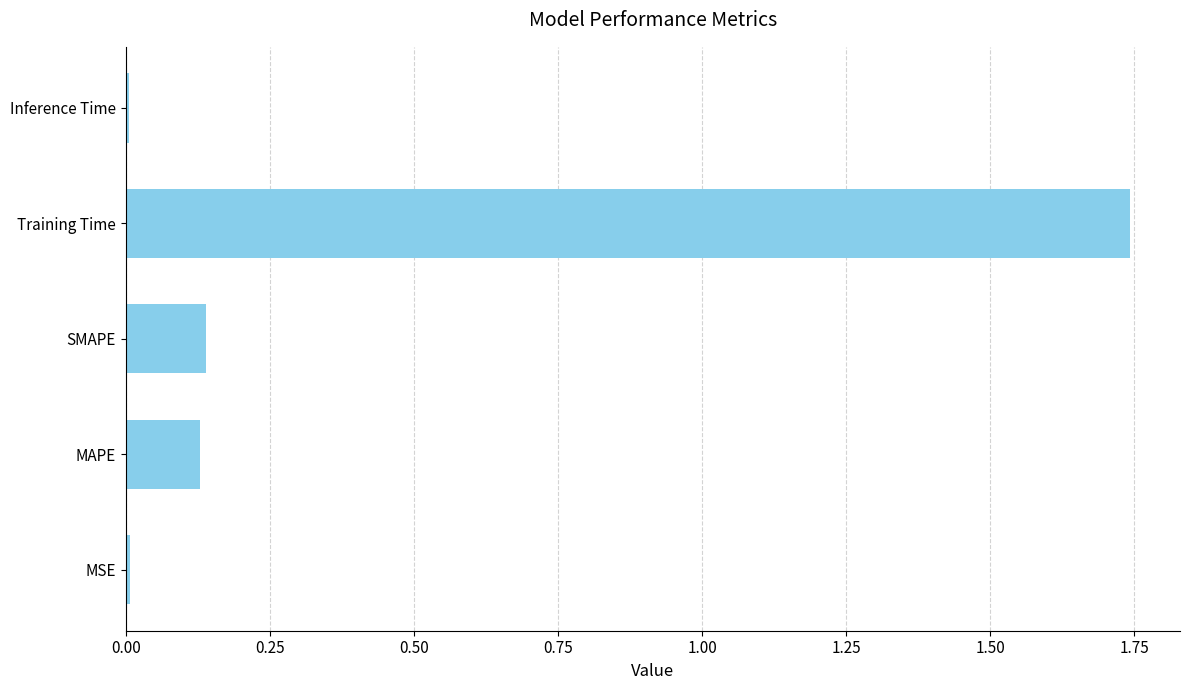

Does the chart contain stacked bars?

No